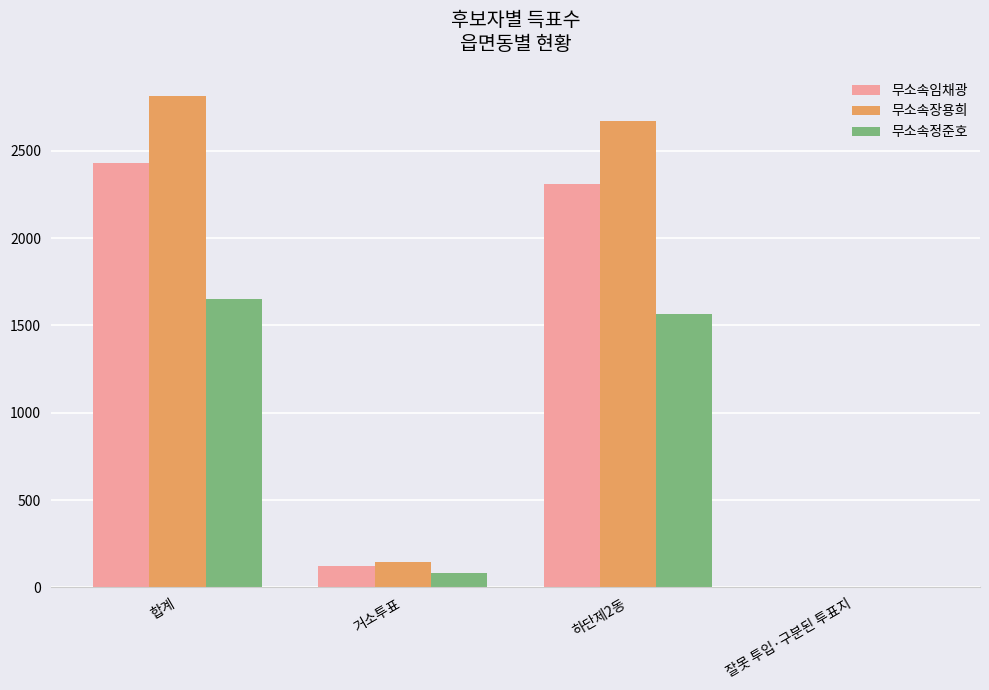

Is the value of 무소속정준호 at 하단제2동 greater than the value of 무소속장용희 at 하단제2동?

No